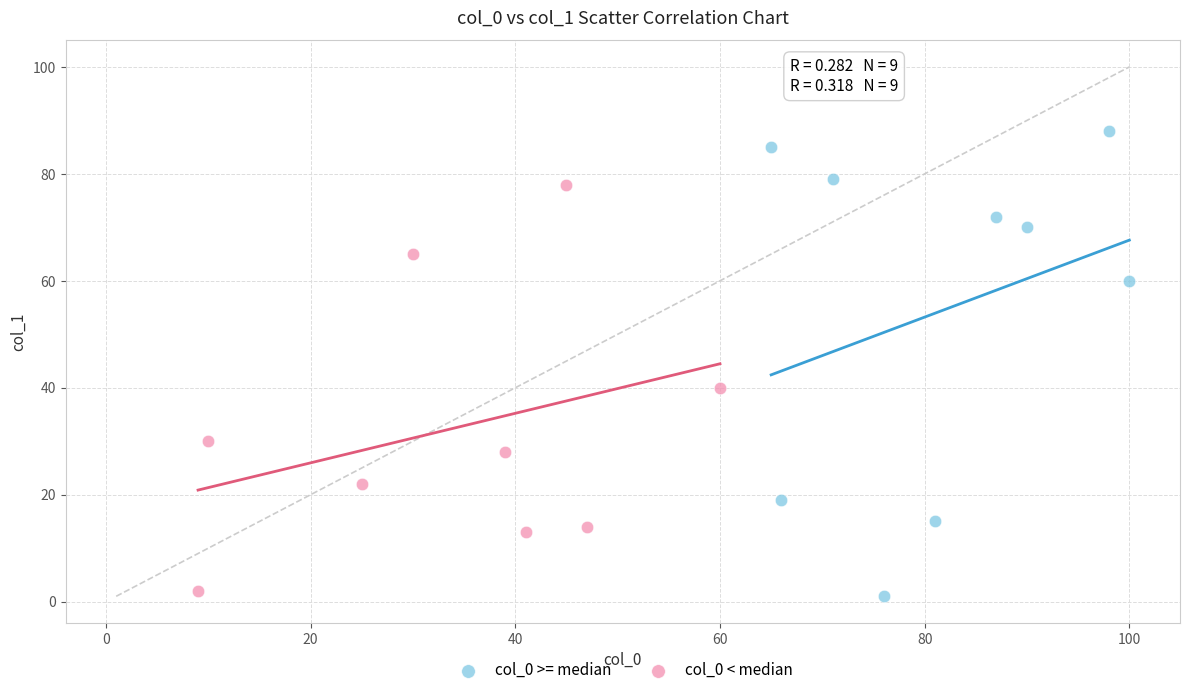

Which series contains the lowest Y value?

col_0 >= median